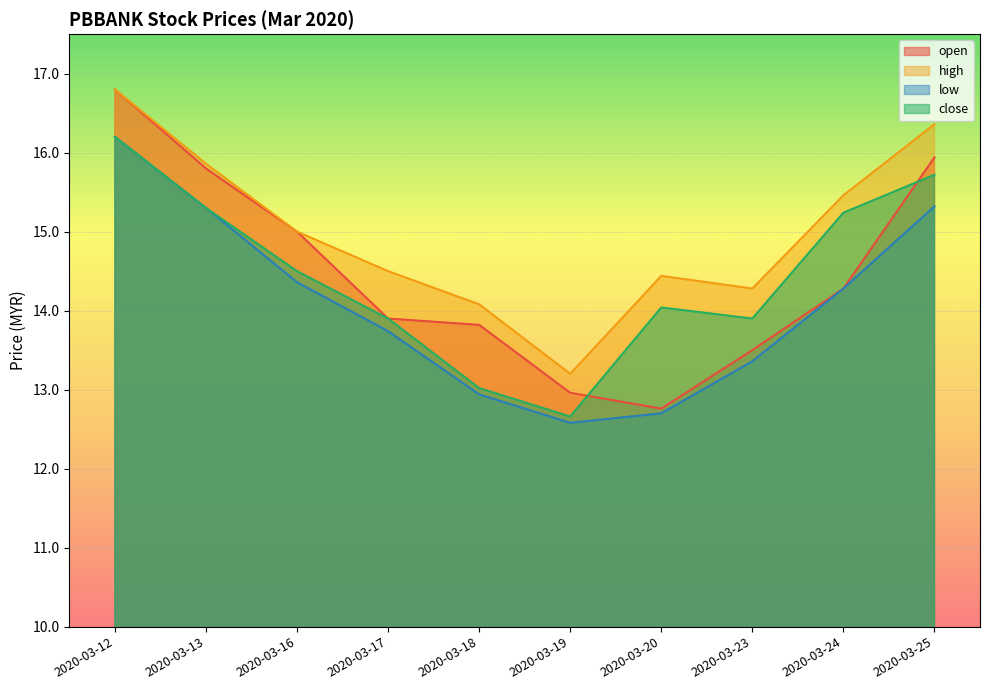

Which category has the lowest value in the low series?

2020-03-19